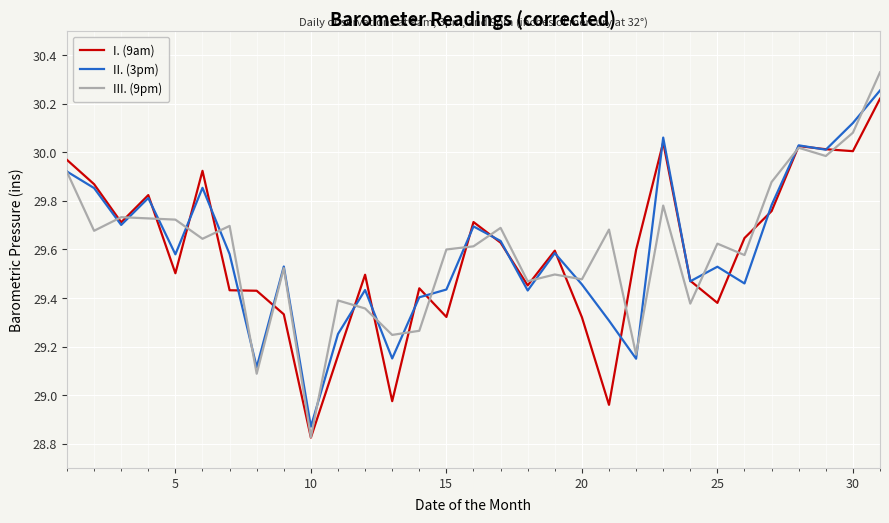

Which series has the widest spread of values?

III. (9pm)